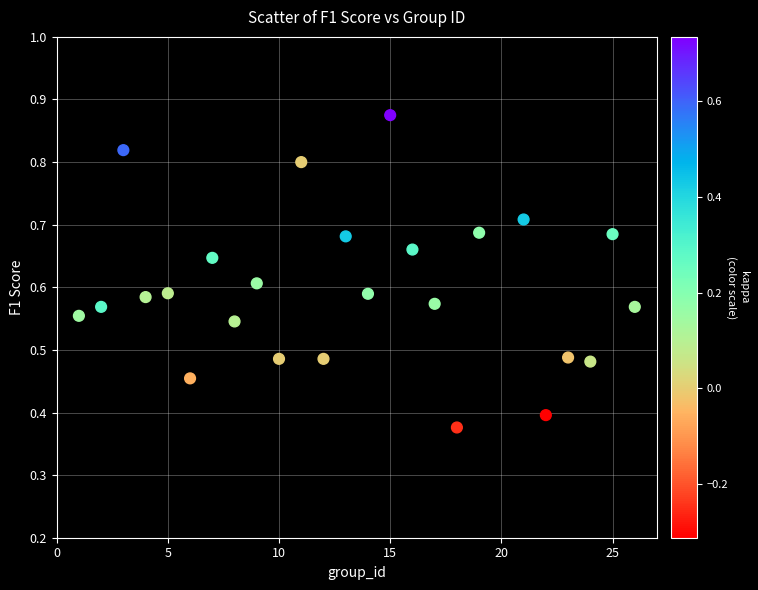

What is the range of X values (max minus min)?

25.0